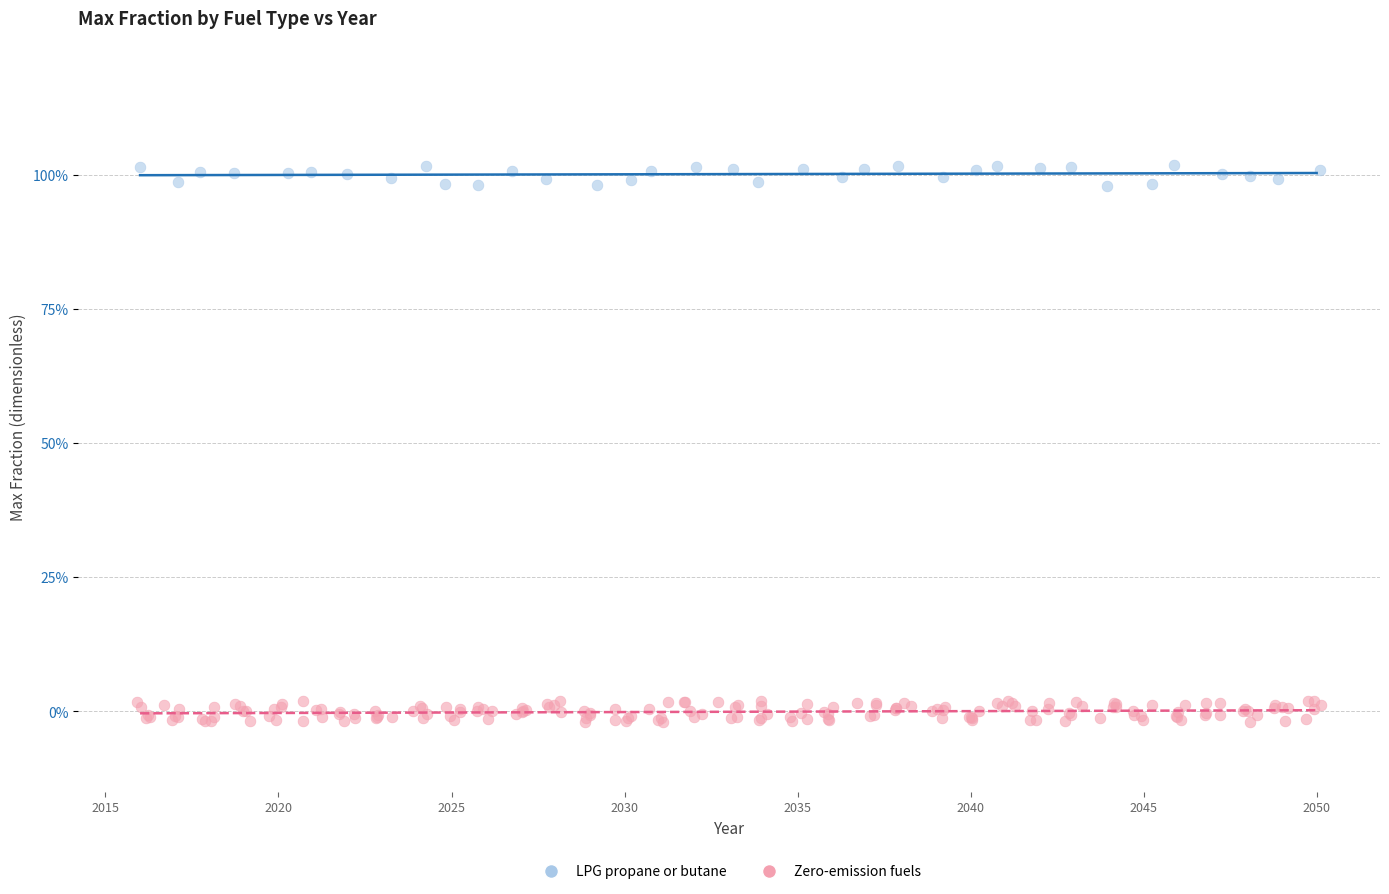

Which series contains the highest Y value?

LPG propane or butane